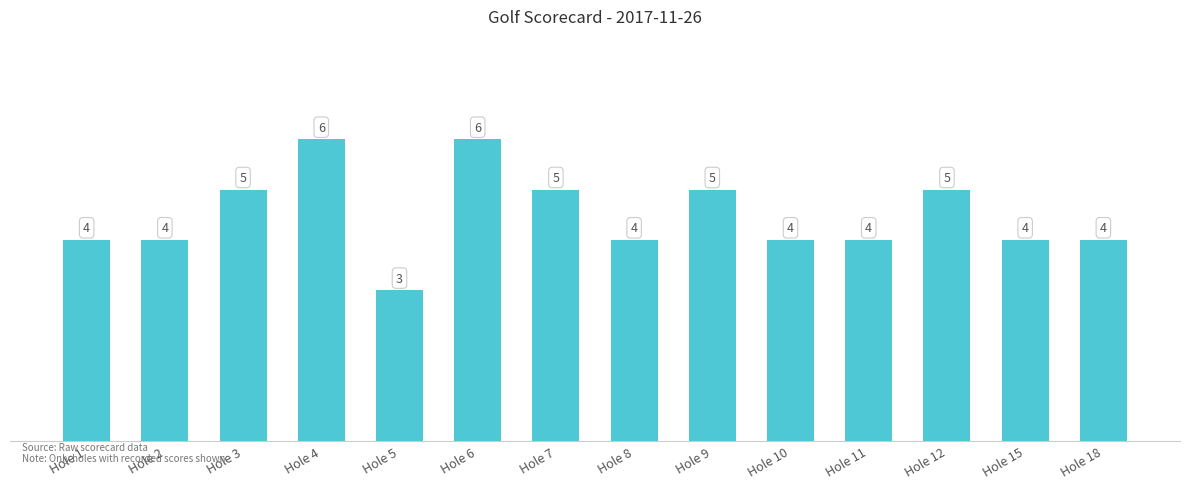

At which category does the chart reach its minimum across all series?

Hole 5